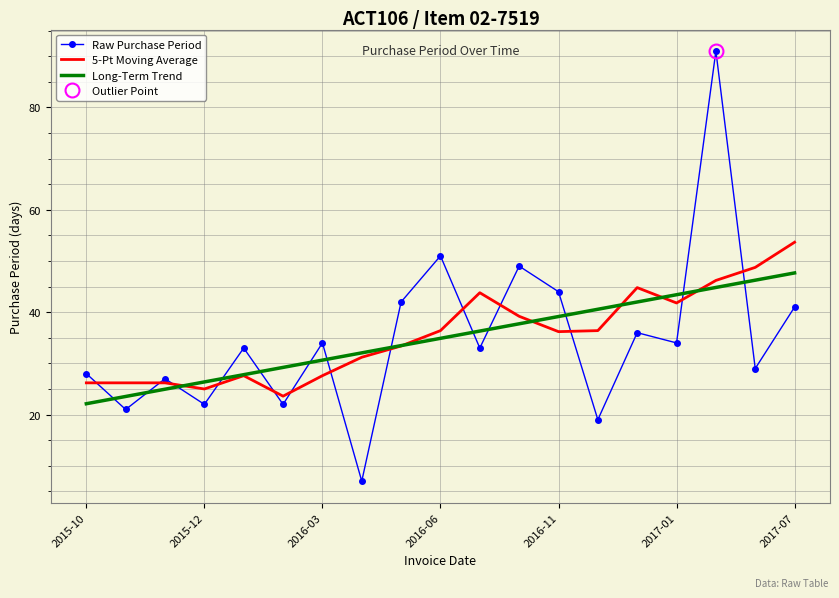

What is the sum of the 5-Pt Moving Average values at 7 and 10?

75.0